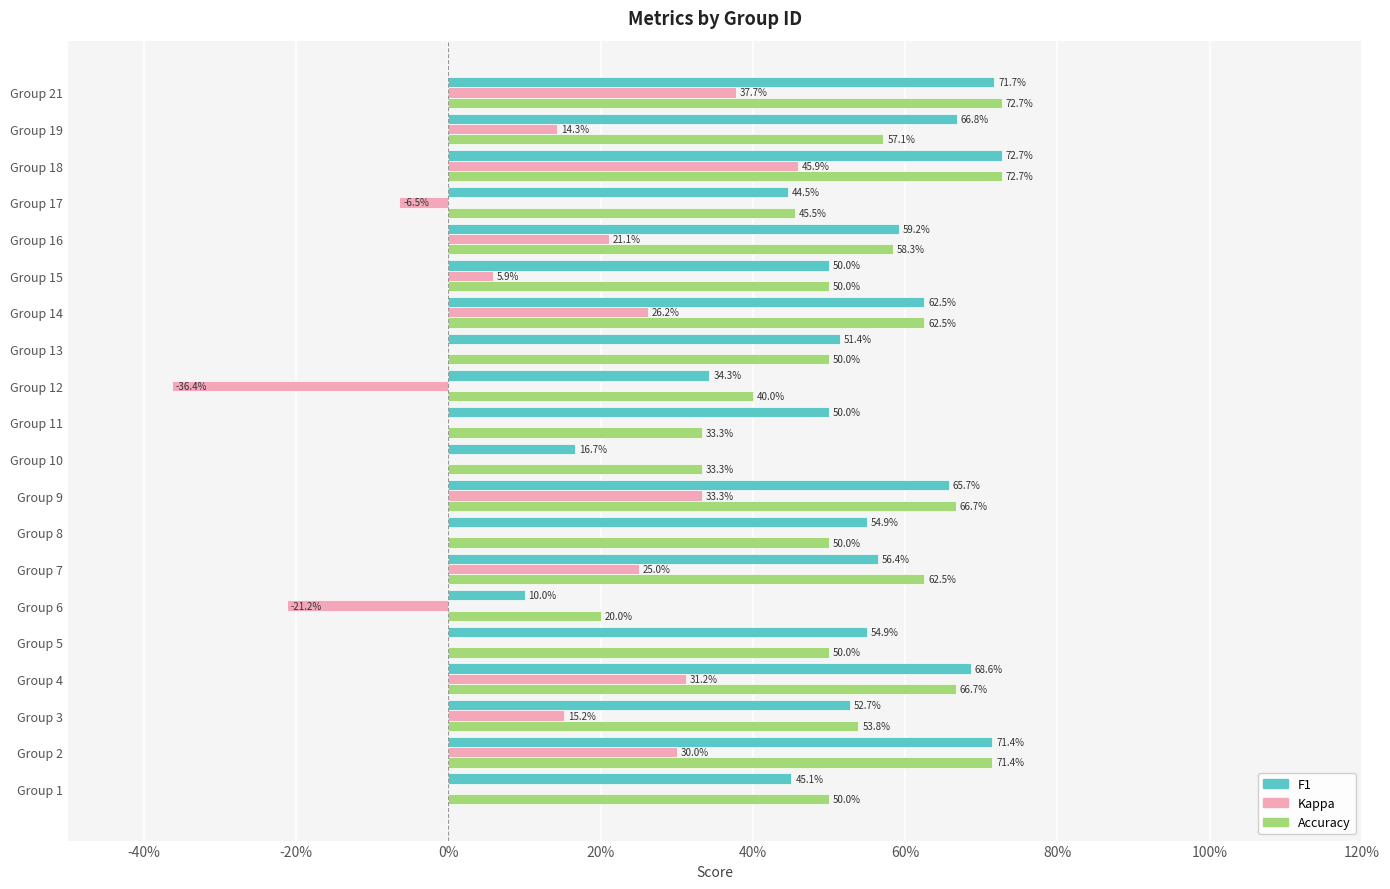

What are all the series names shown in the legend?

F1, Kappa, Accuracy